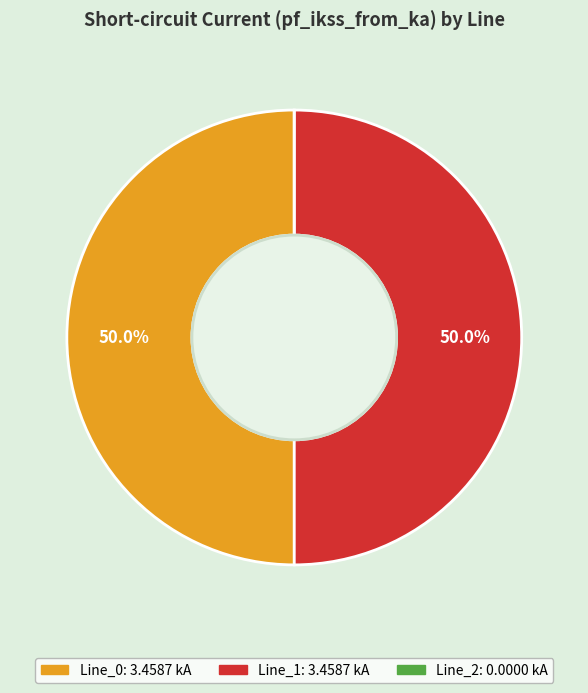

Is the sum of Line_0 and Line_1 greater than half?

Yes